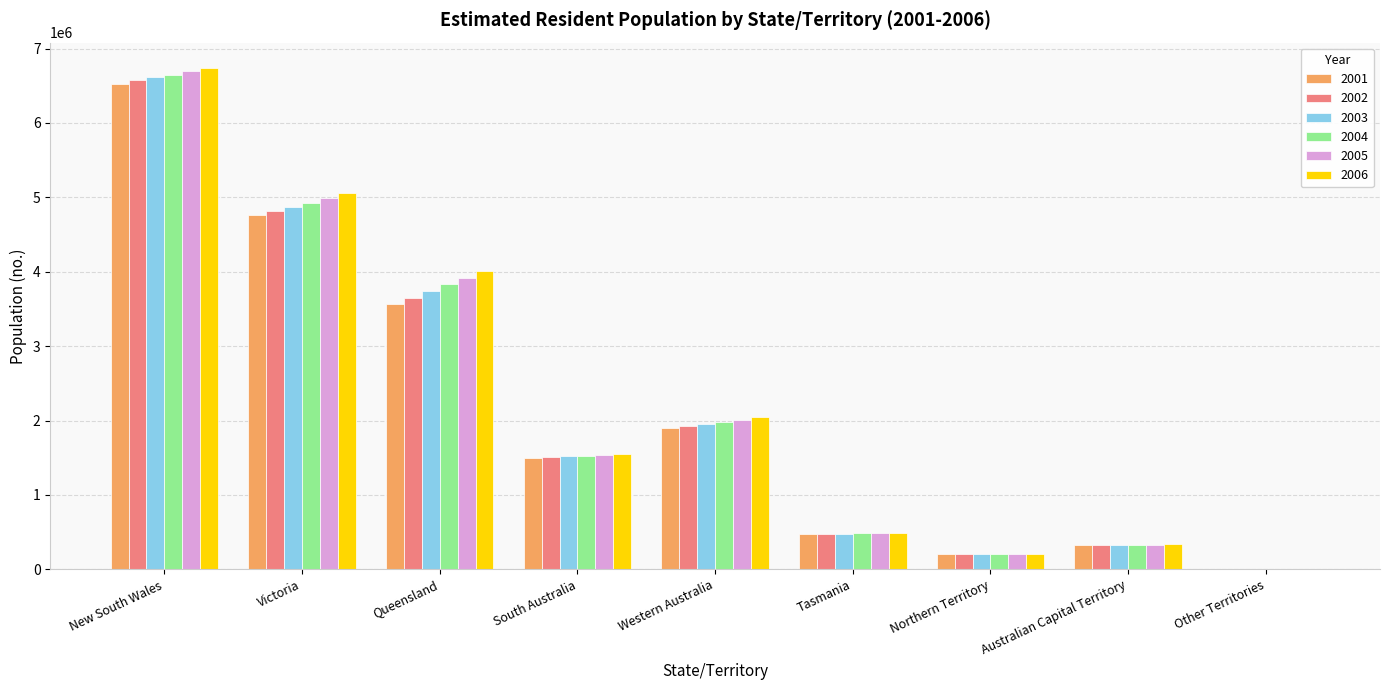

How many series are shown in this chart?

6